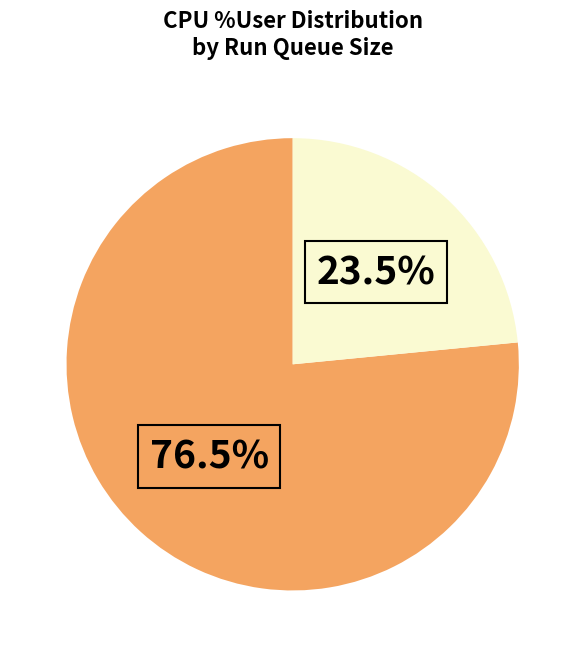

Is there any slice that represents more than half of the pie?

Yes